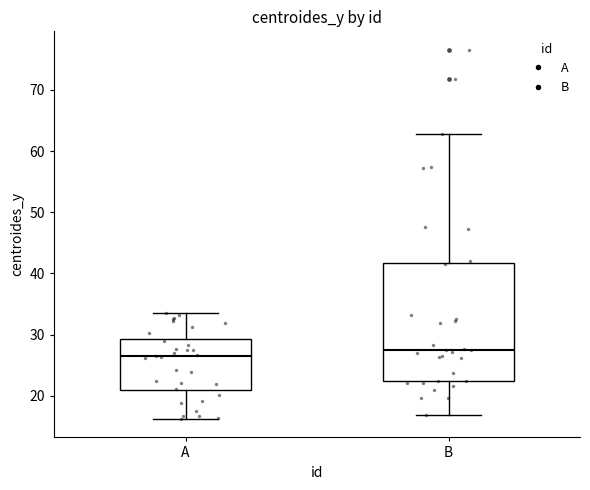

Where is the lower edge of the box for A on the y-axis? The values are not printed on the chart, so give them approximately, as read against the axis.

21